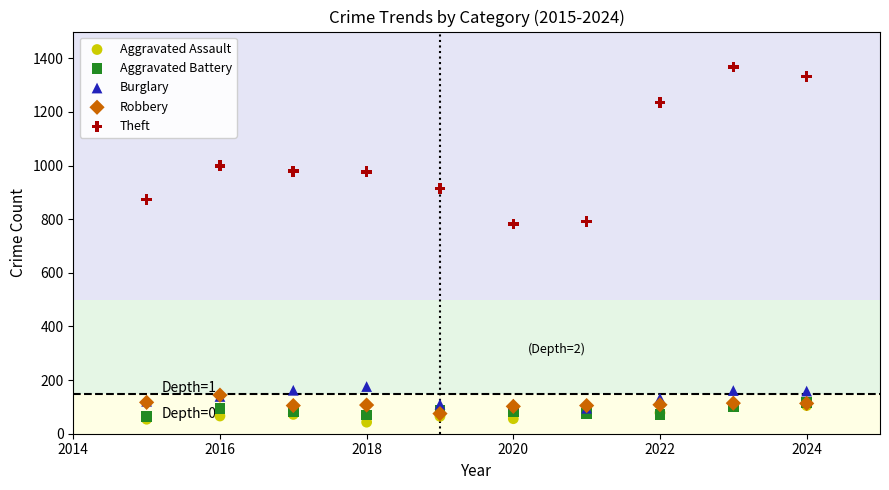

Which series has the largest Y range (max minus min)?

Theft